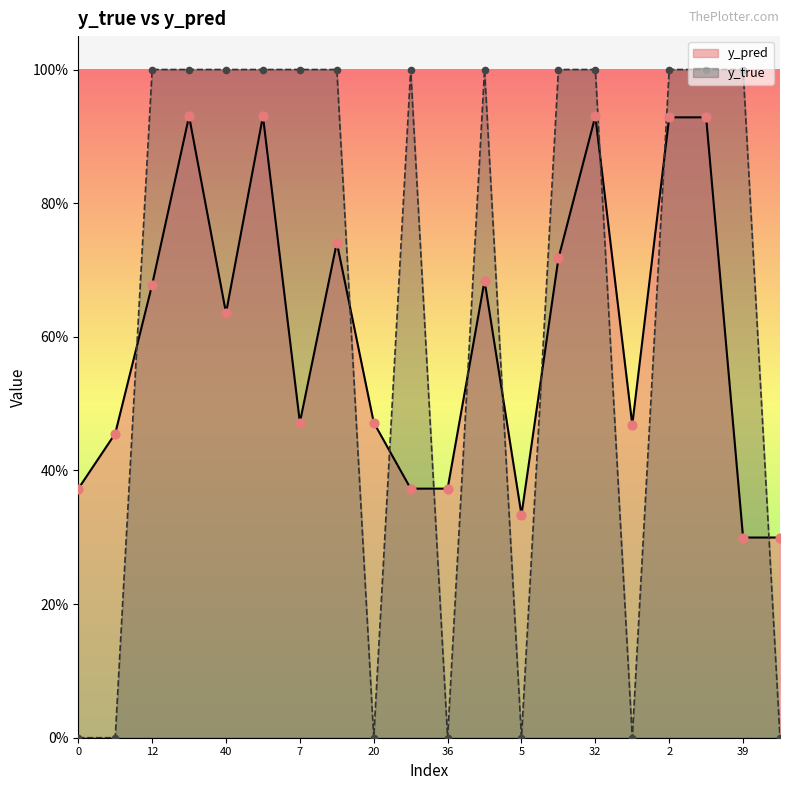

Which series reaches the maximum Y coordinate?

y_true